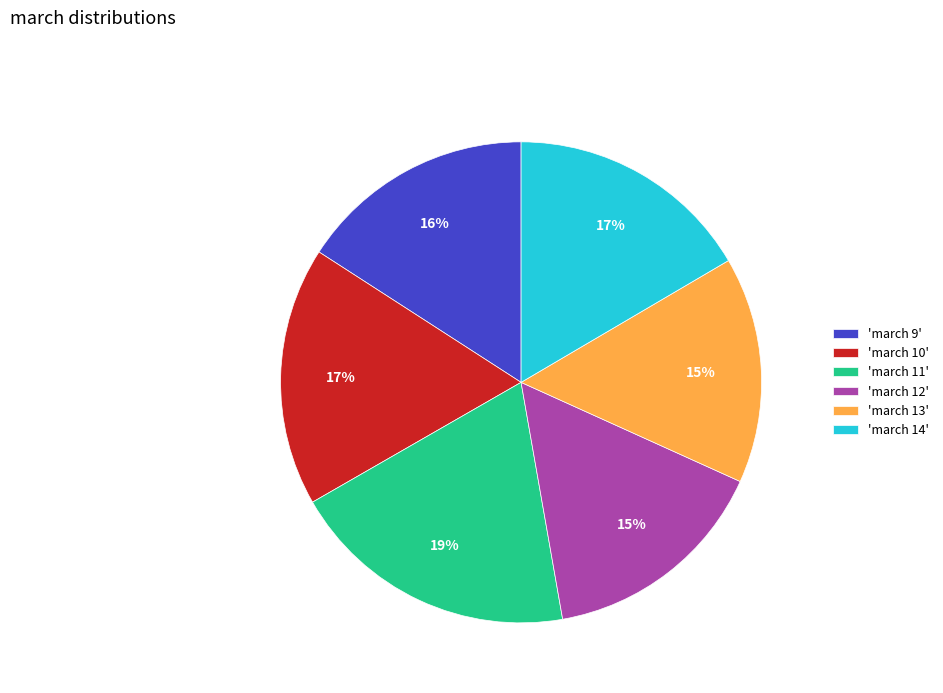

Combined, do 'march 9' and 'march 13' account for over 50%?

No